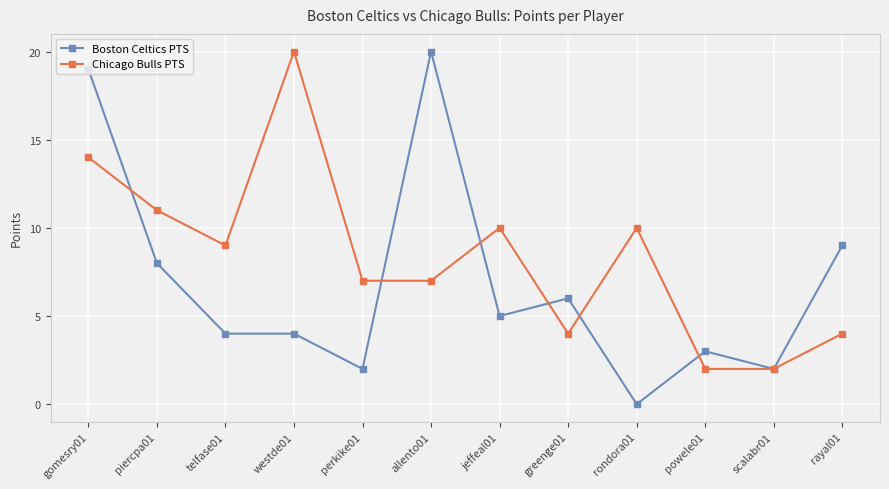

Reading left to right, transcribe all the data shown in this chart.

Boston Celtics PTS: 19	8	4	4	2	20	5	6	0	3	2	9
Chicago Bulls PTS: 14	11	9	20	7	7	10	4	10	2	2	4